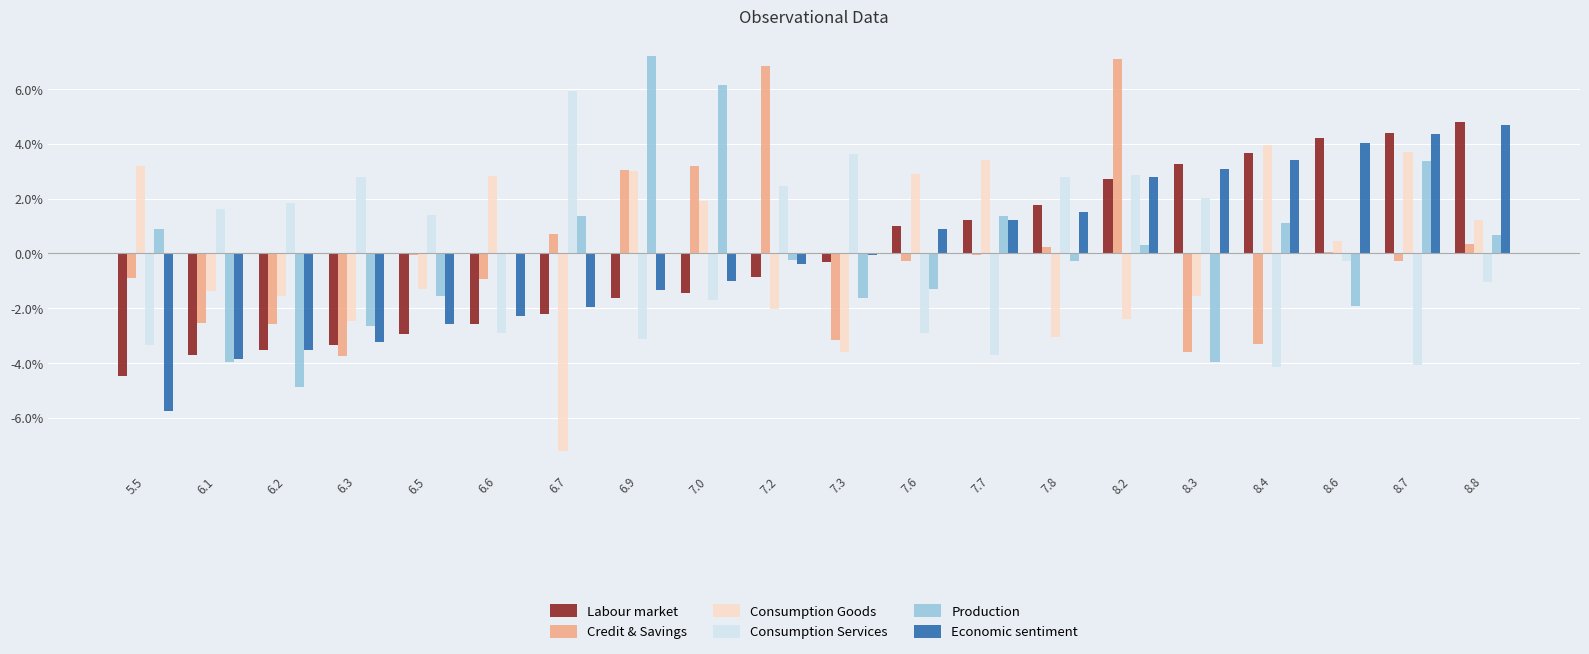

What are all the series names shown in the legend?

Labour market, Credit & Savings, Consumption Goods, Consumption Services, Production, Economic sentiment